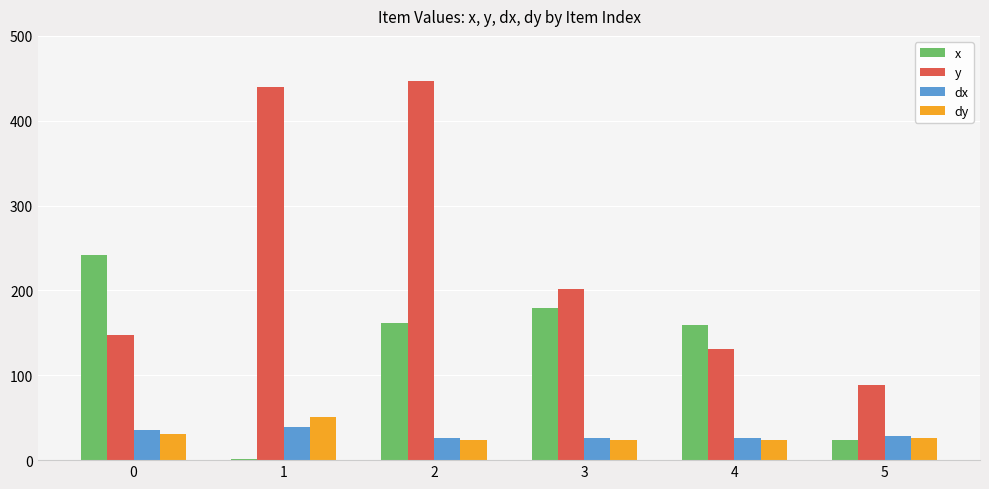

At which category is the sum across all series the highest?

2